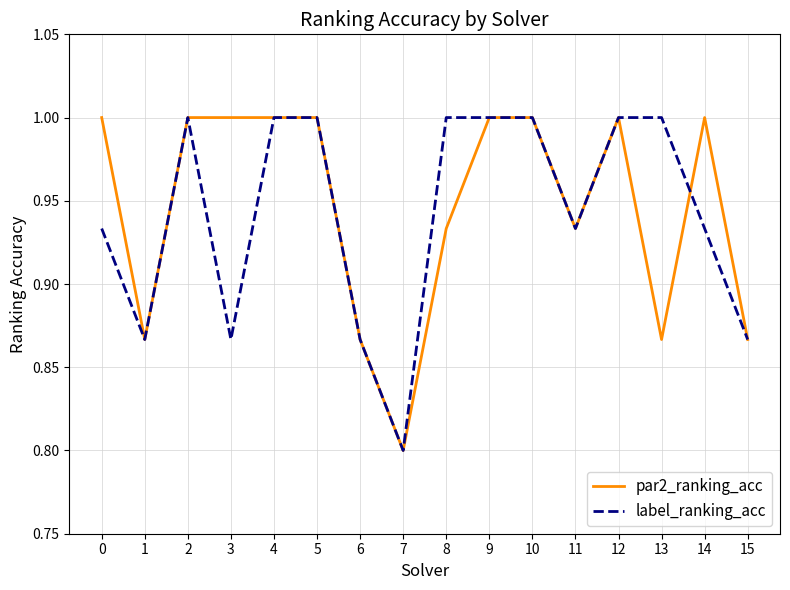

Is it true that par2_ranking_acc equals 0.5 at 15?

False